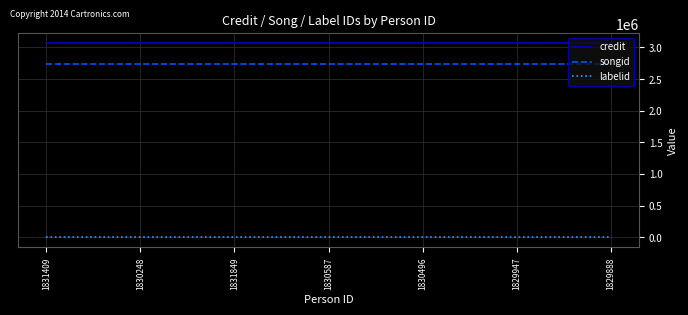

What is the sum of the labelid values at 1831409 and 1829888?

-2